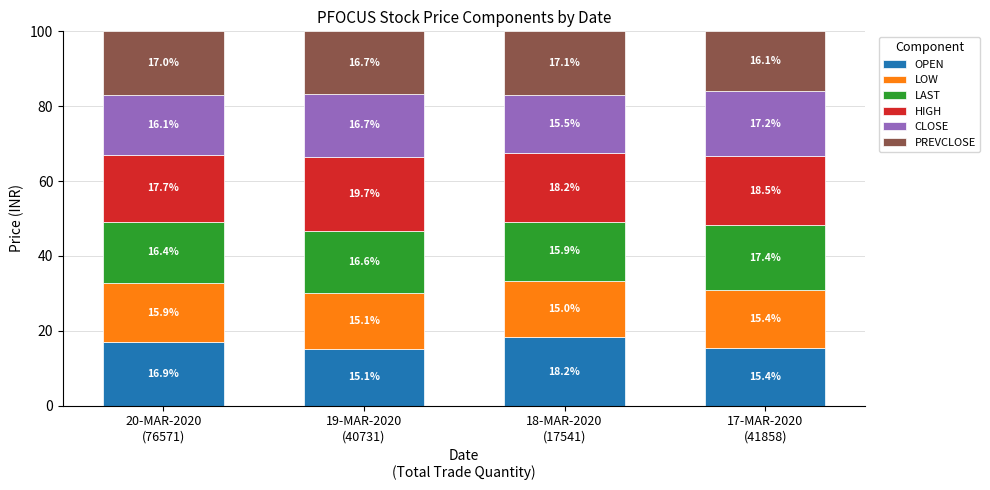

What is the difference between the second highest and second lowest values in the OPEN series?

1.5